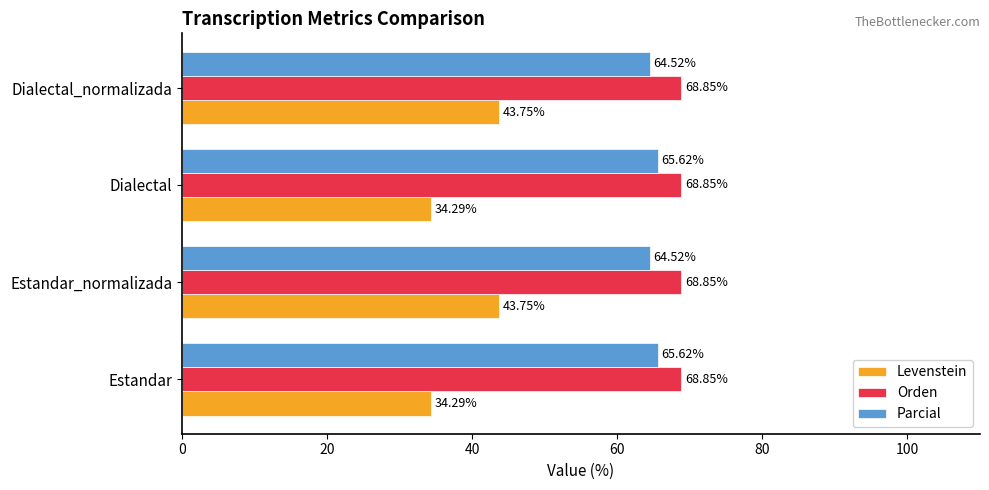

Which series changed the most between Dialectal and Dialectal_normalizada?

Levenstein